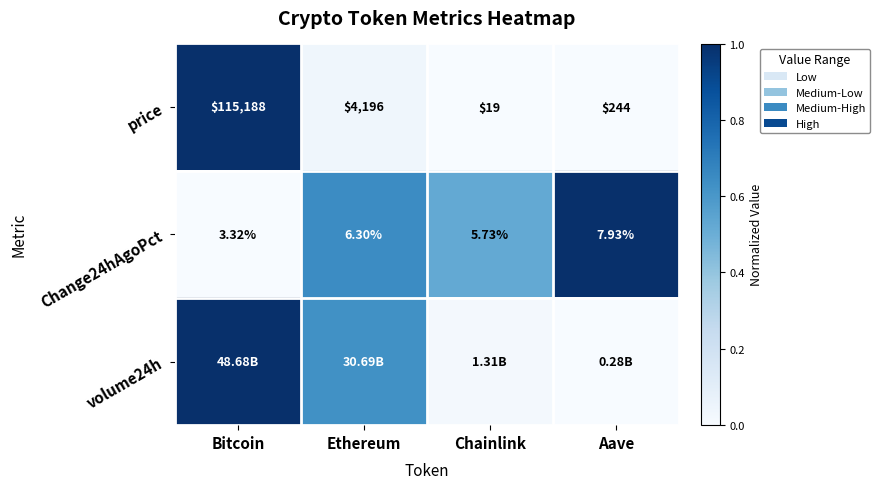

Where is Change24hAgoPct nearest to the value 5?

Chainlink